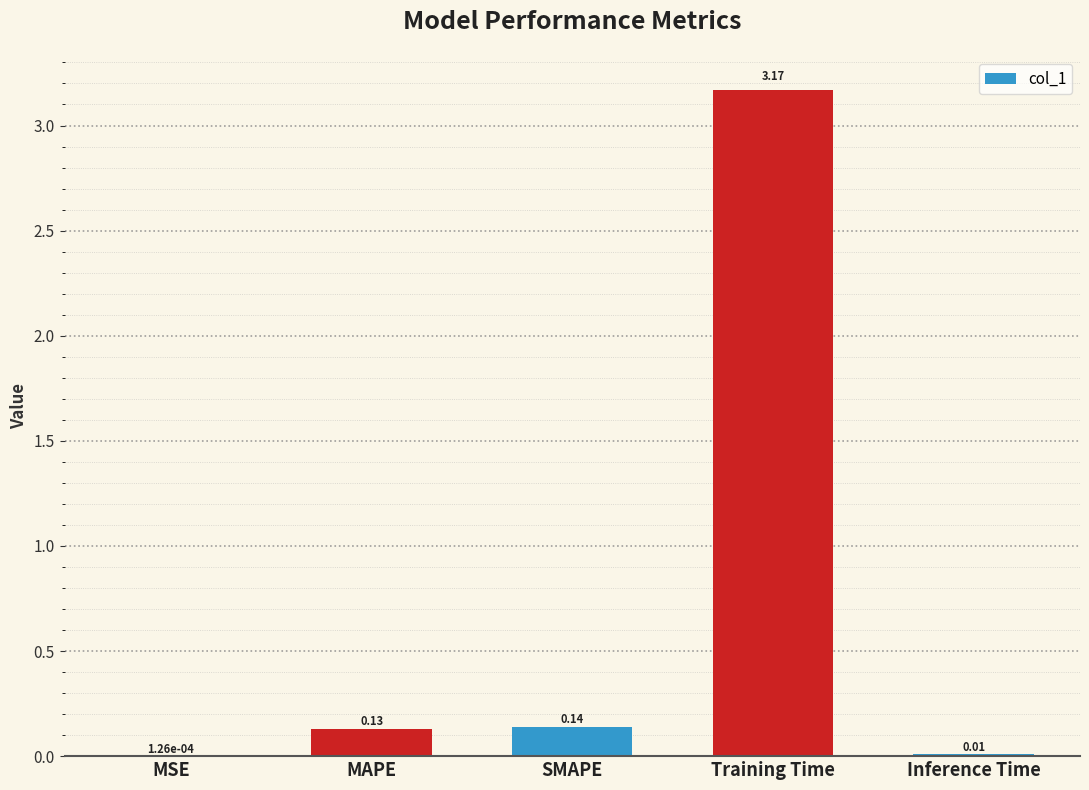

What is the sum of the values at MAPE and Training Time?

3.3